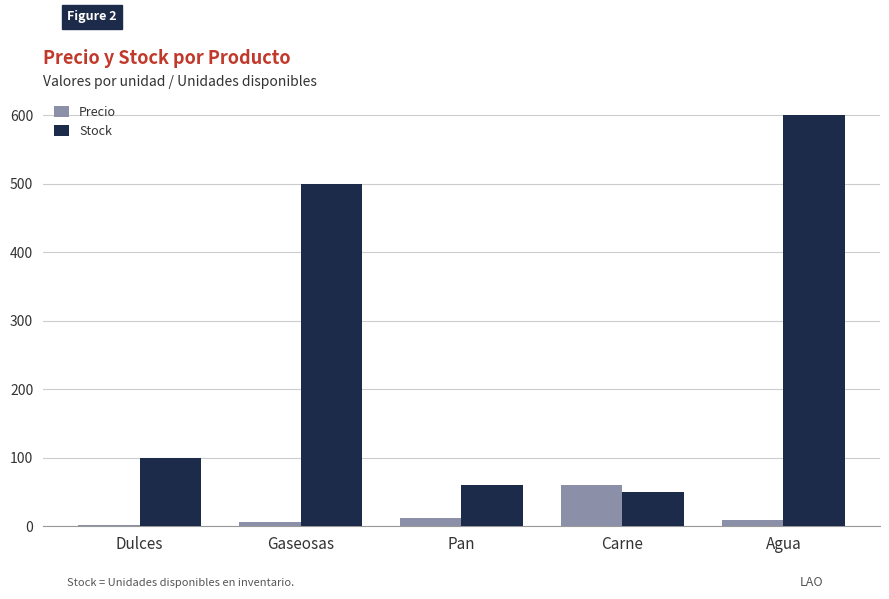

Rank the series by their average value, from lowest to highest.

Precio, Stock